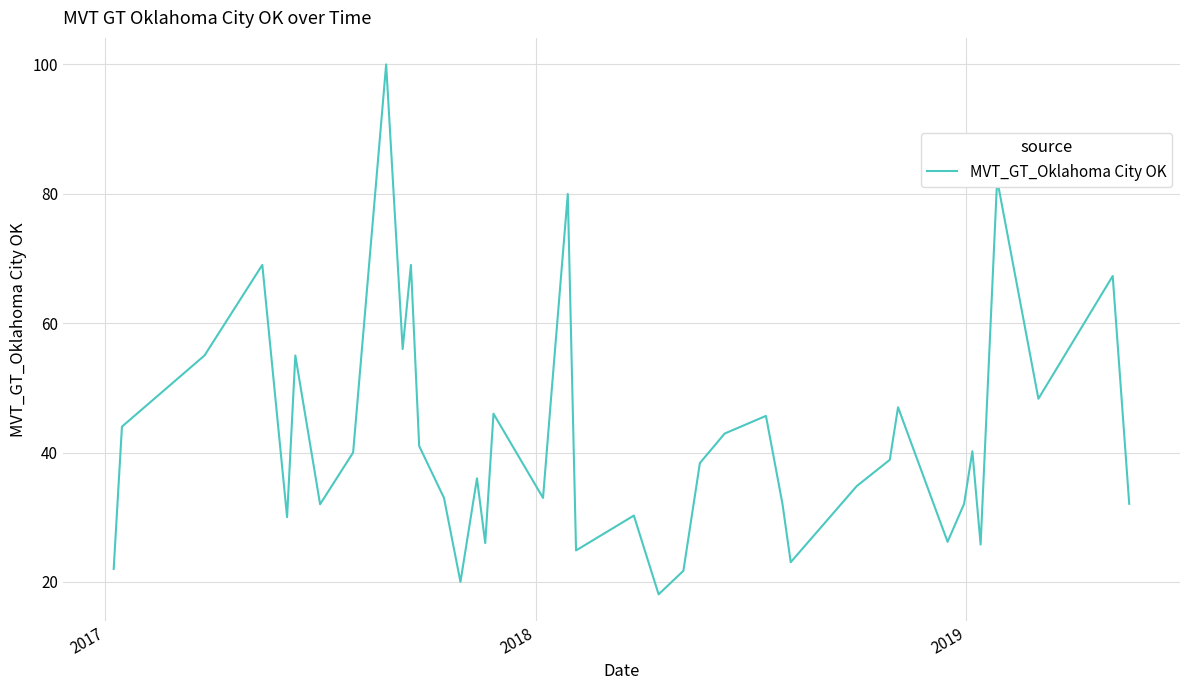

What is the greatest value displayed?

100.0